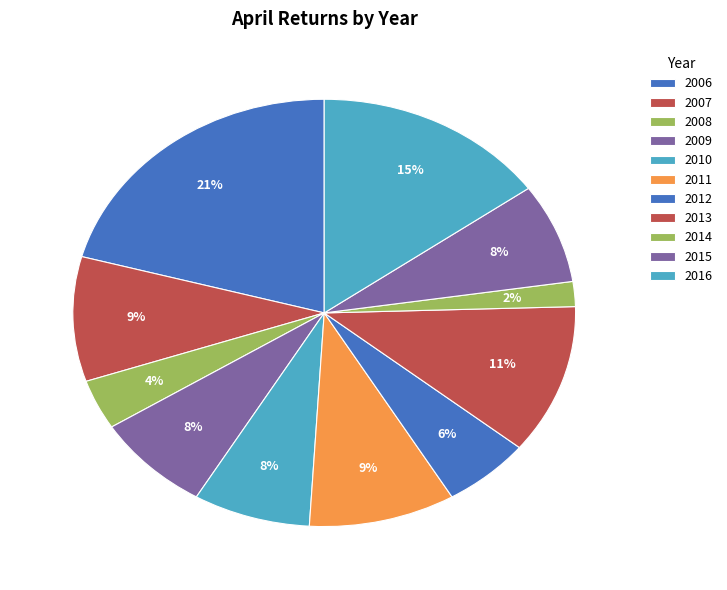

Which category has the biggest portion of the pie?

2006